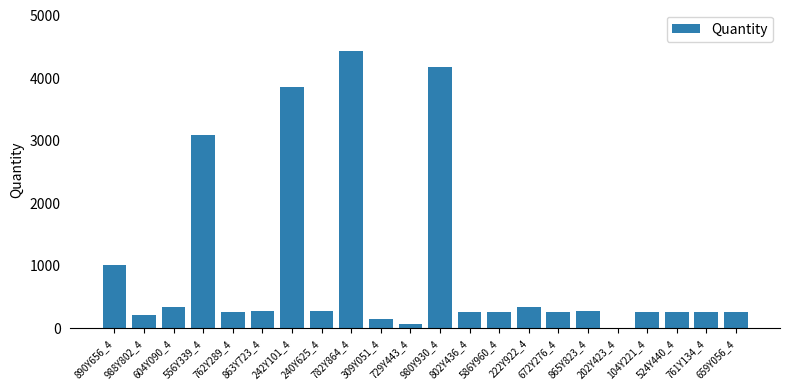

How many values are above zero?

21